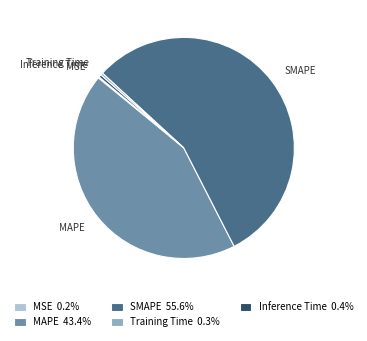

Is SMAPE the majority of the pie?

Yes